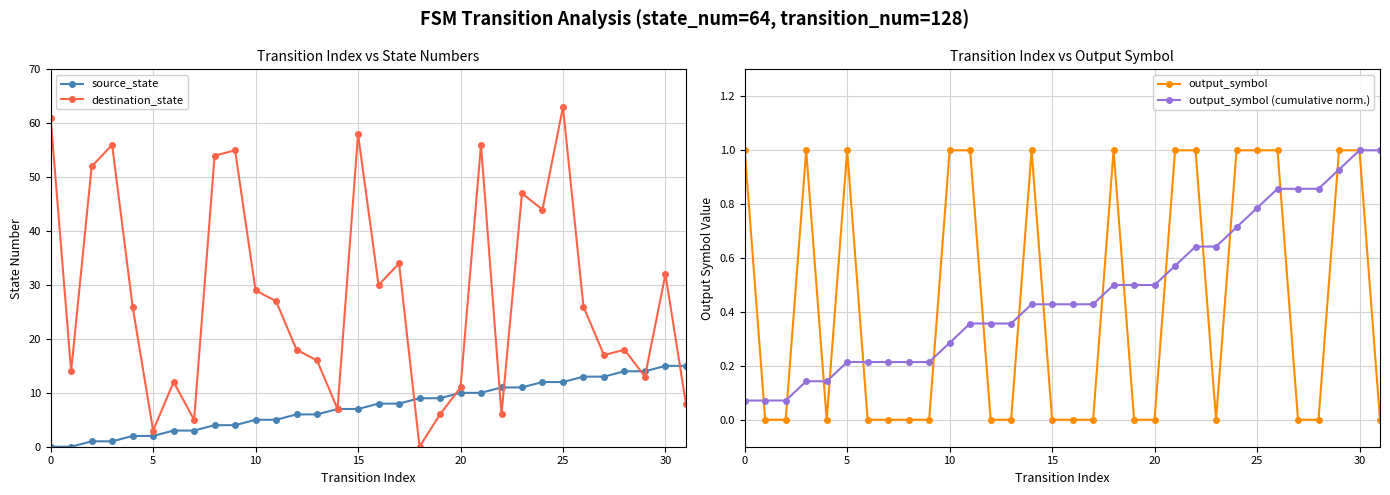

The destination_state series shows 11 at 20. True or false?

True